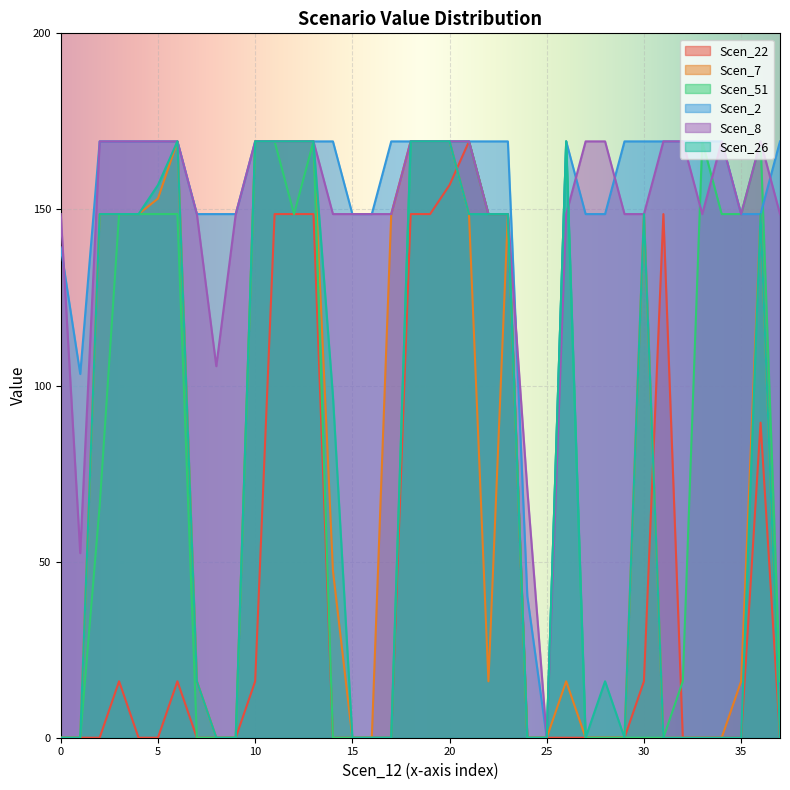

What are all the series names shown in the legend?

Scen_22, Scen_7, Scen_51, Scen_2, Scen_8, Scen_26